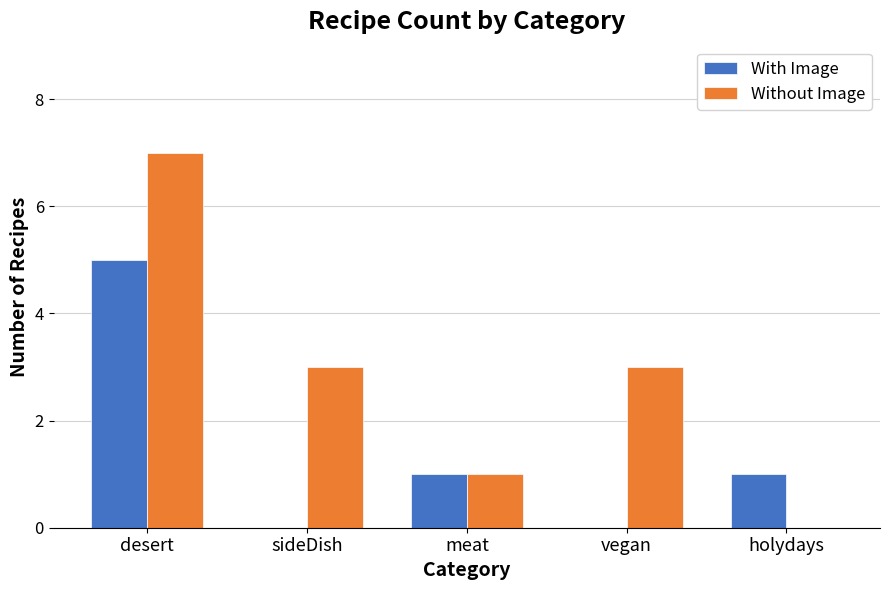

What is the maximum value shown in the chart?

7